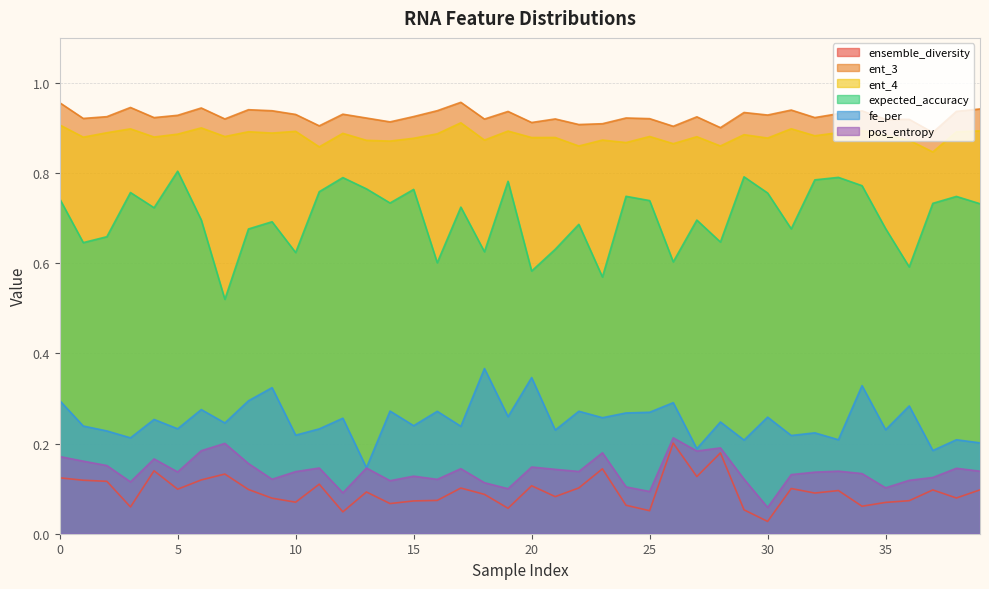

What is the label of the 32nd point from the left?

31